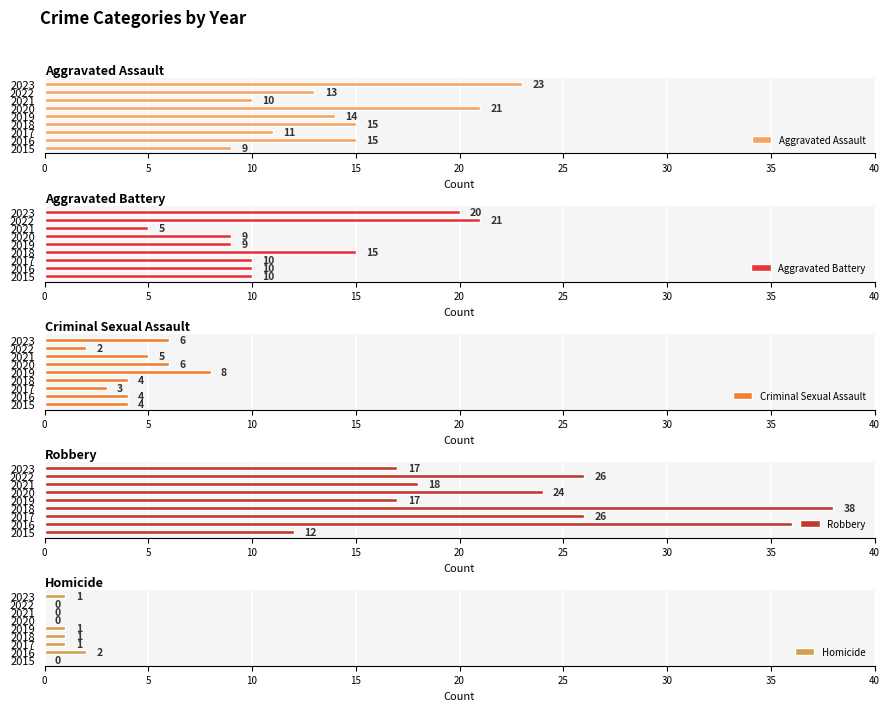

What is the difference between the maximum and second lowest values in the Aggravated Assault series?

13